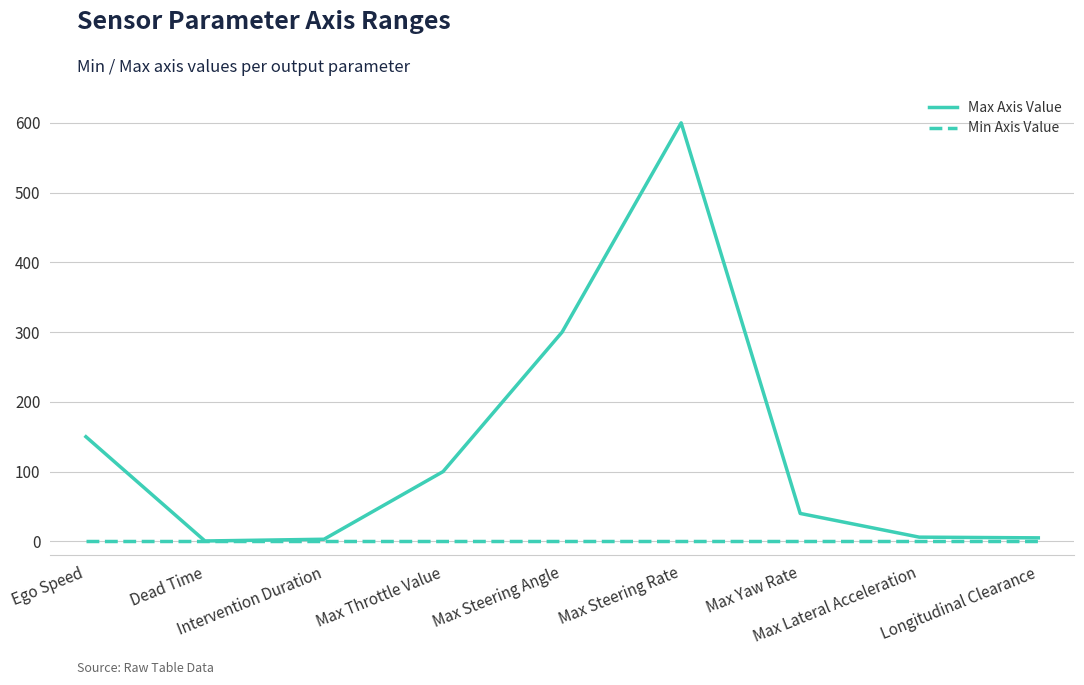

What position from the left is Dead Time?

2